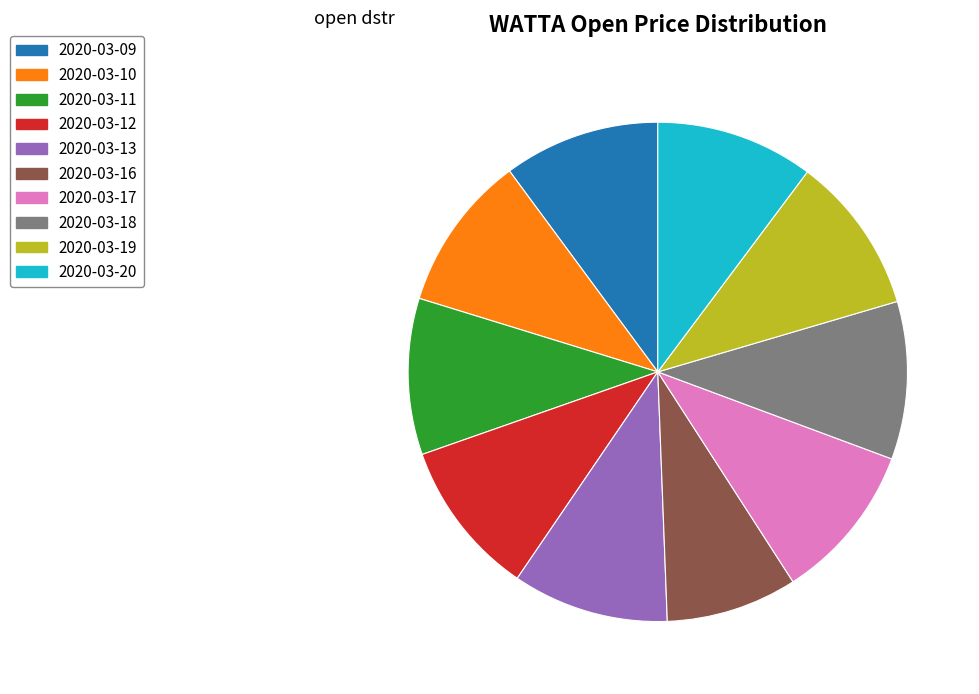

Is the sum of 2020-03-13 and 2020-03-10 greater than half?

No